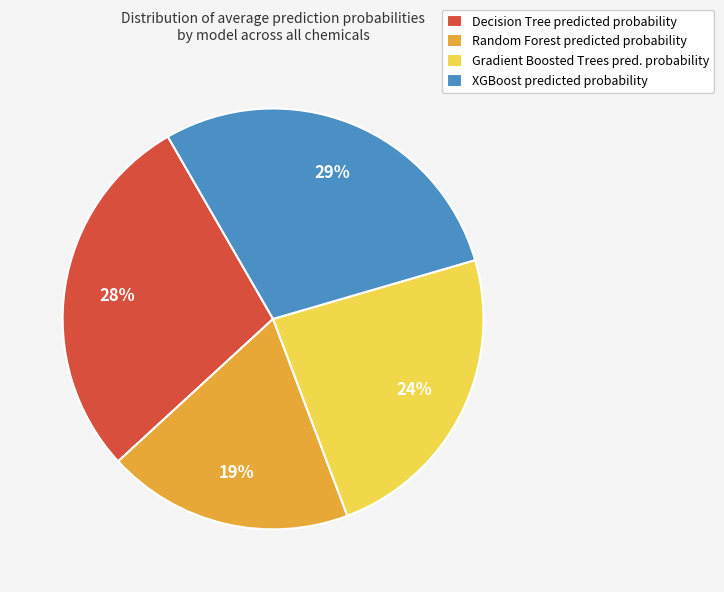

Do Random Forest predicted probability and Gradient Boosted Trees pred. probability together represent more than half of the pie?

No